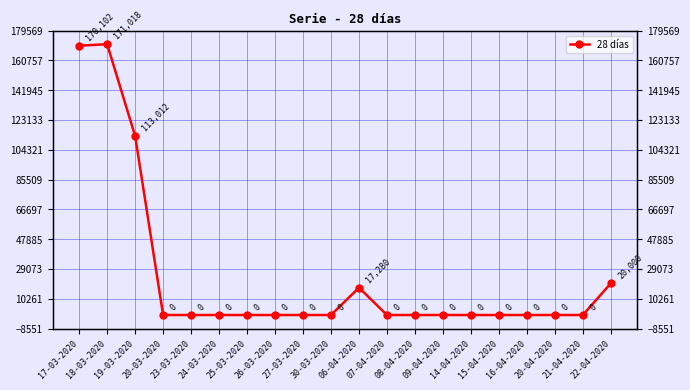

How many lines are shown in the chart?

1